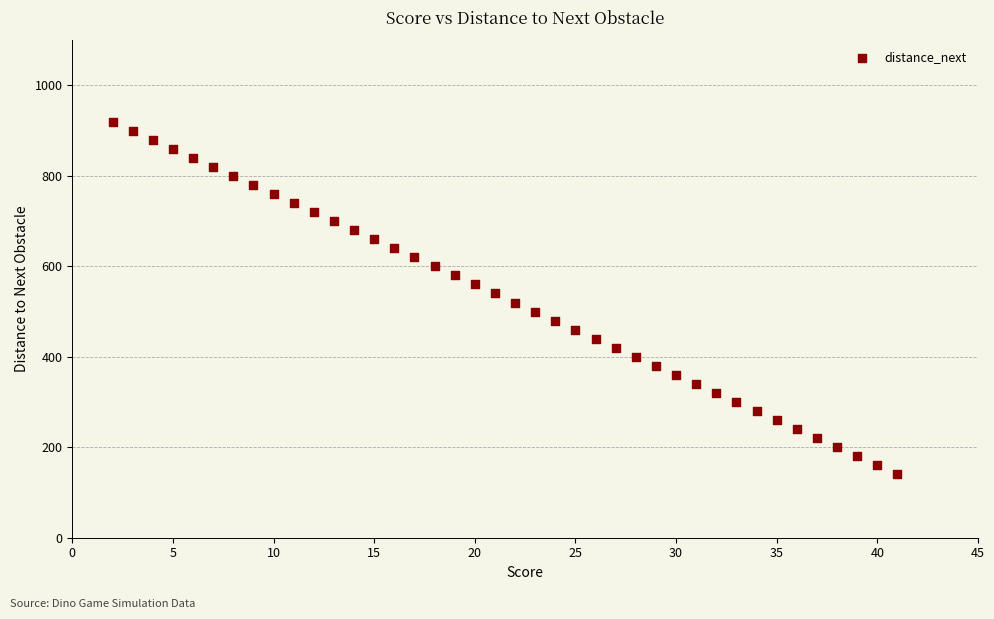

What is the range of X values (max minus min)?

39